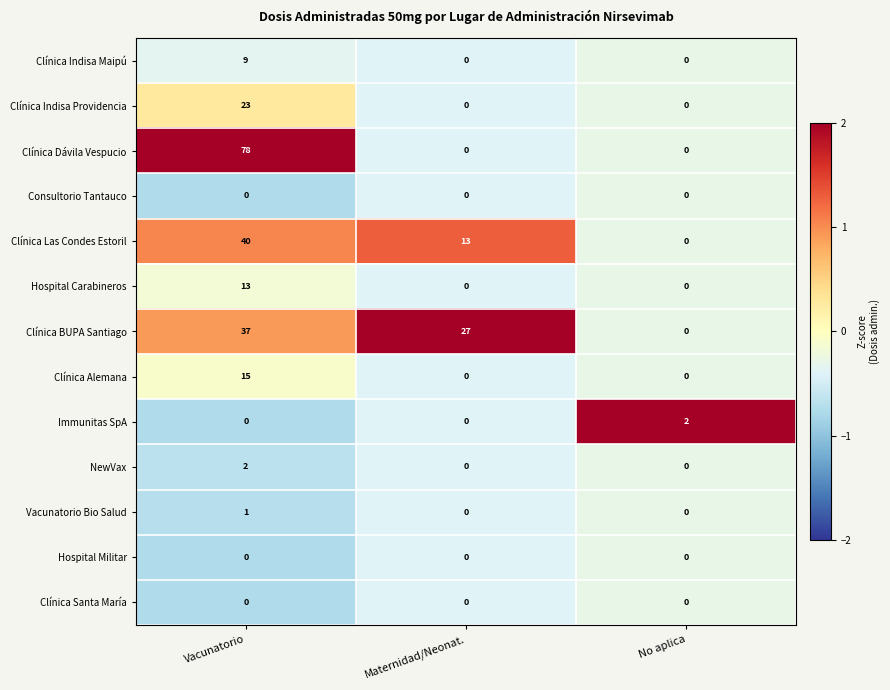

The Clínica Las Condes Estoril series shows 4 at Maternidad/Neonat.. True or false?

False